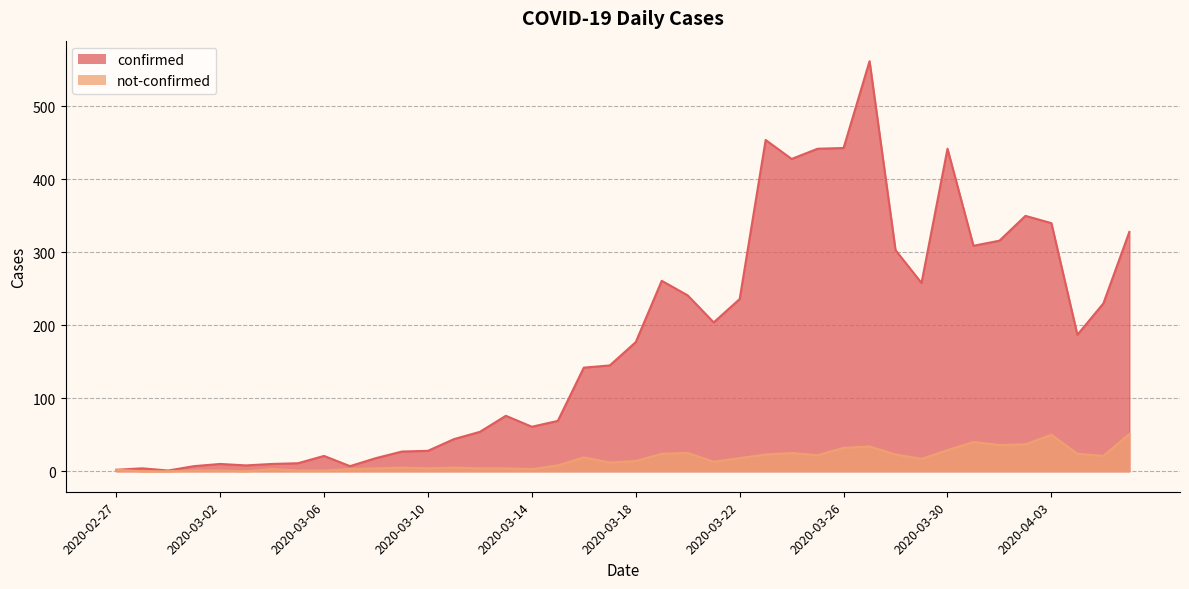

How many lines are shown in the chart?

2